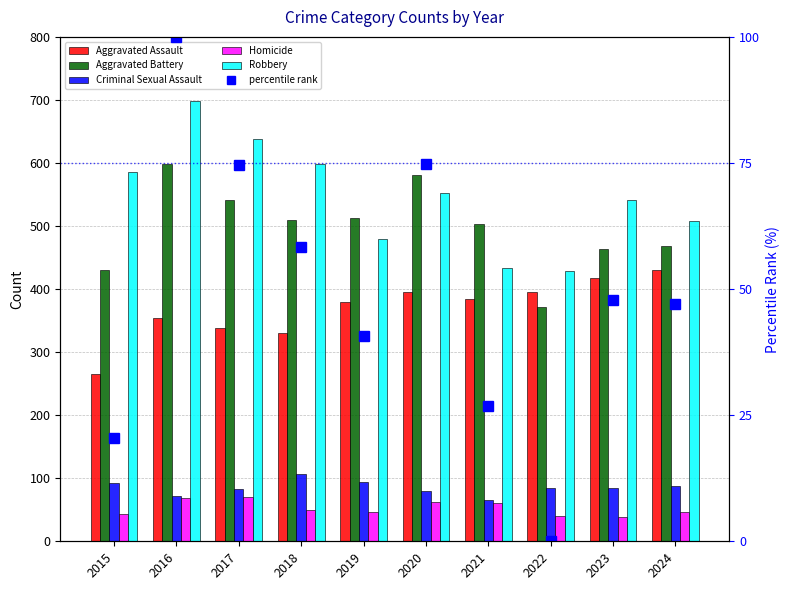

How many data points in percentile rank are less than 47?

4